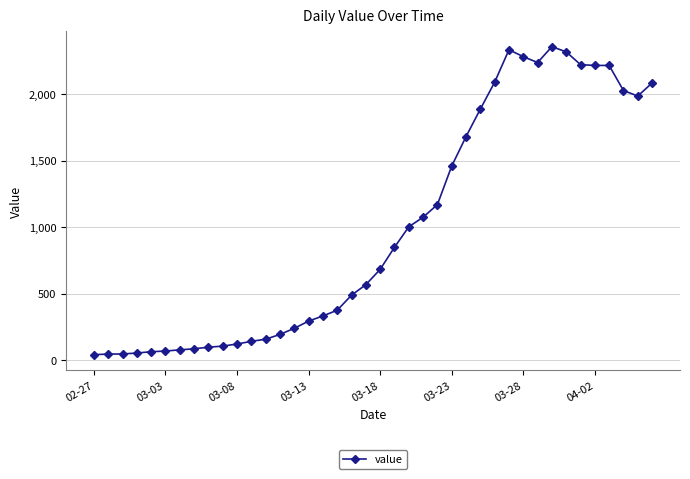

What is the greatest value displayed?

2356